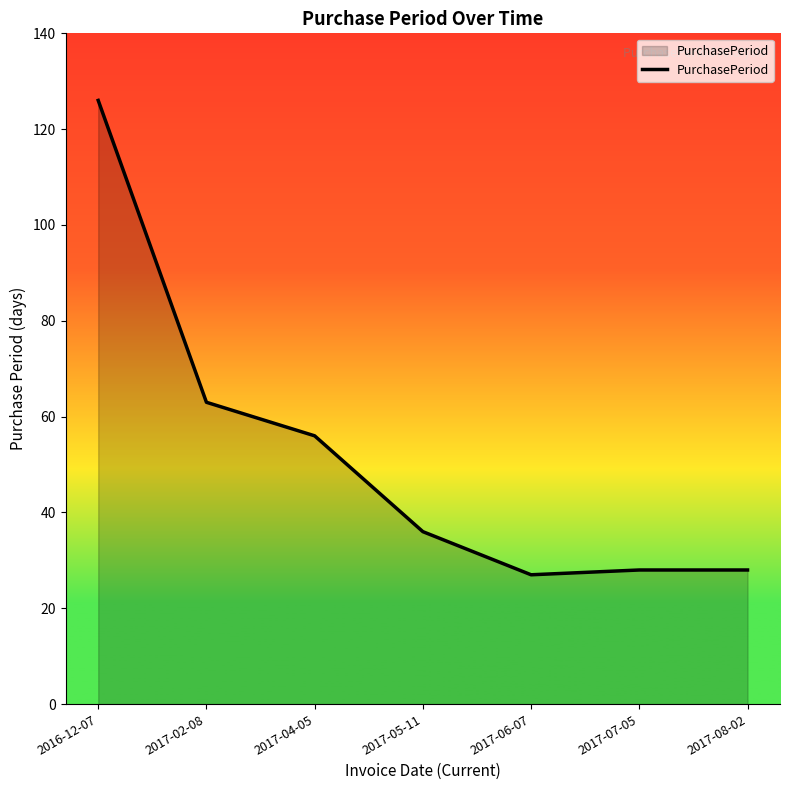

What is the difference between the maximum and minimum values?

99